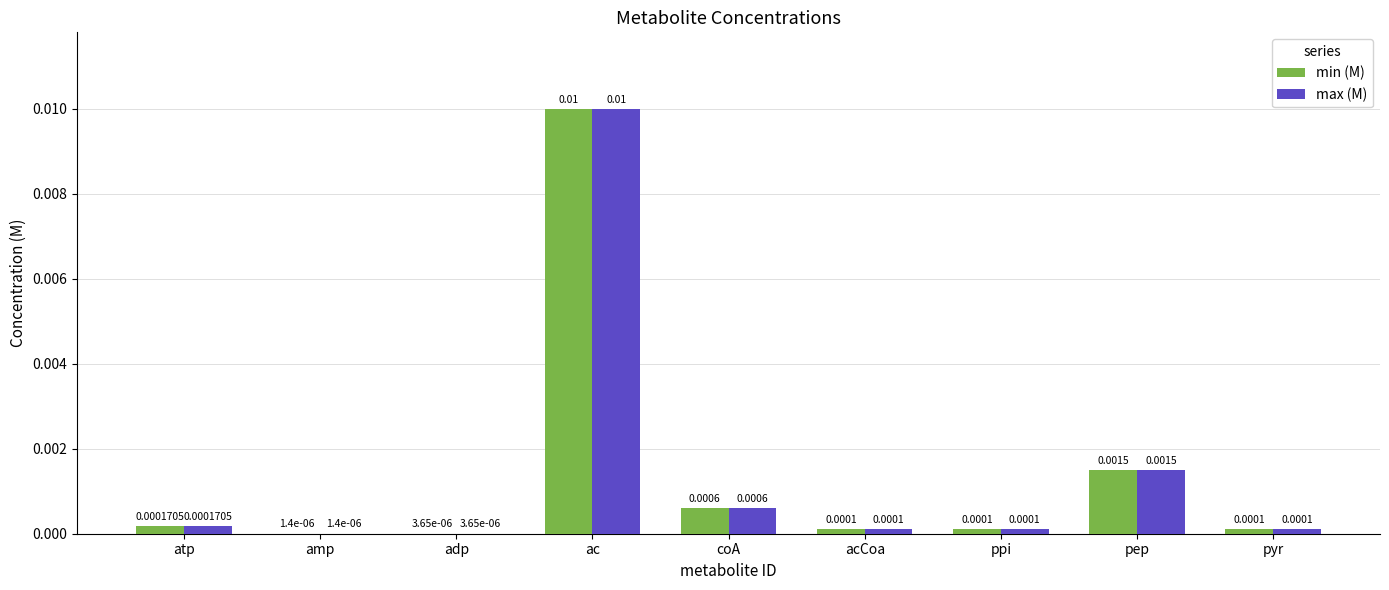

Is the value of min (M) at ac greater than the value of max (M) at acCoa?

Yes